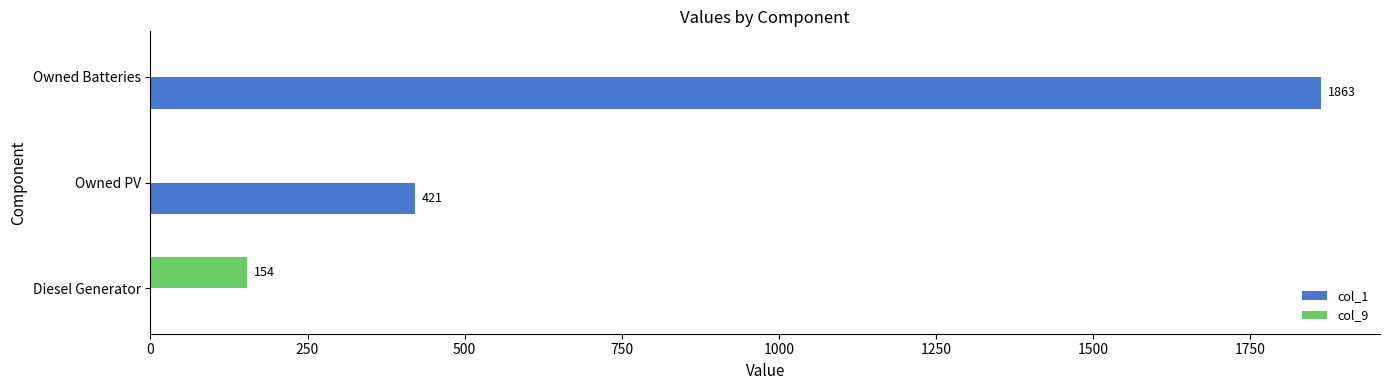

True or false: col_1 has a value of 1863 at Owned Batteries.

True